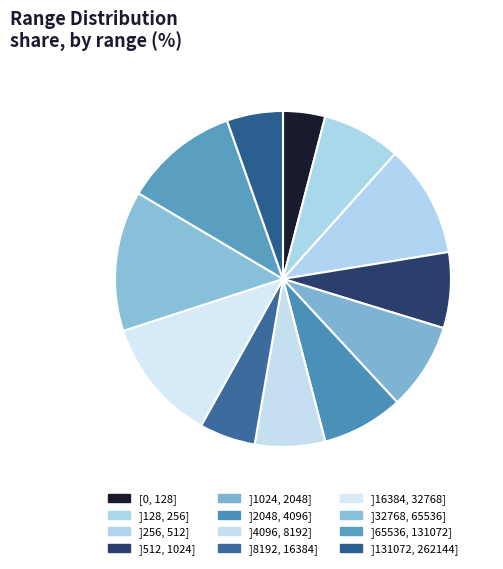

True or false: ]2048, 4096] accounts for 8% of the total.

True